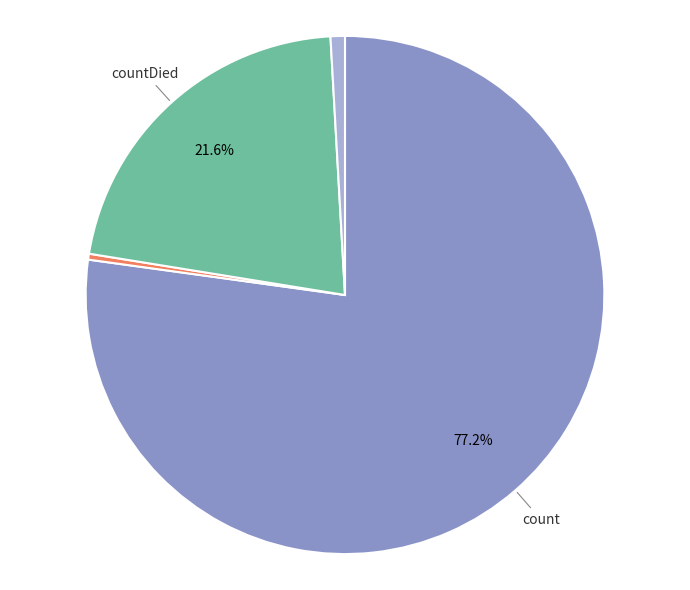

Does any single category account for the majority?

Yes